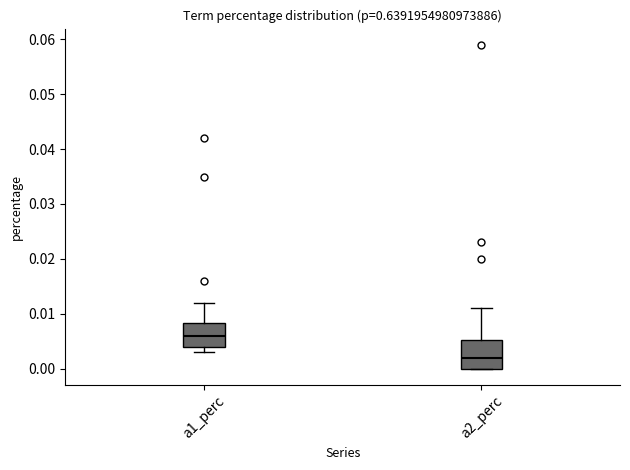

Reading left to right, transcribe this box plot: for each box, give where its median line is, the range the box spans, and where its two whiskers end, as read against the y-axis. The values are not printed on the chart, so give them approximately, as read against the axis.

a1_perc: median 0.006, box 0.004 to 0.008, whiskers 0.003 to 0.012
a2_perc: median 0.002, box 0.000 to 0.005, whiskers 0.000 to 0.011